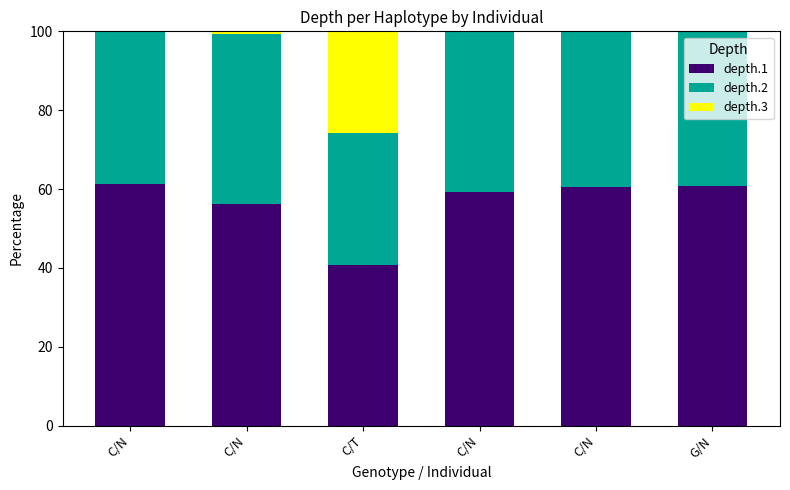

At how many categories does at least one series exceed 50?

5